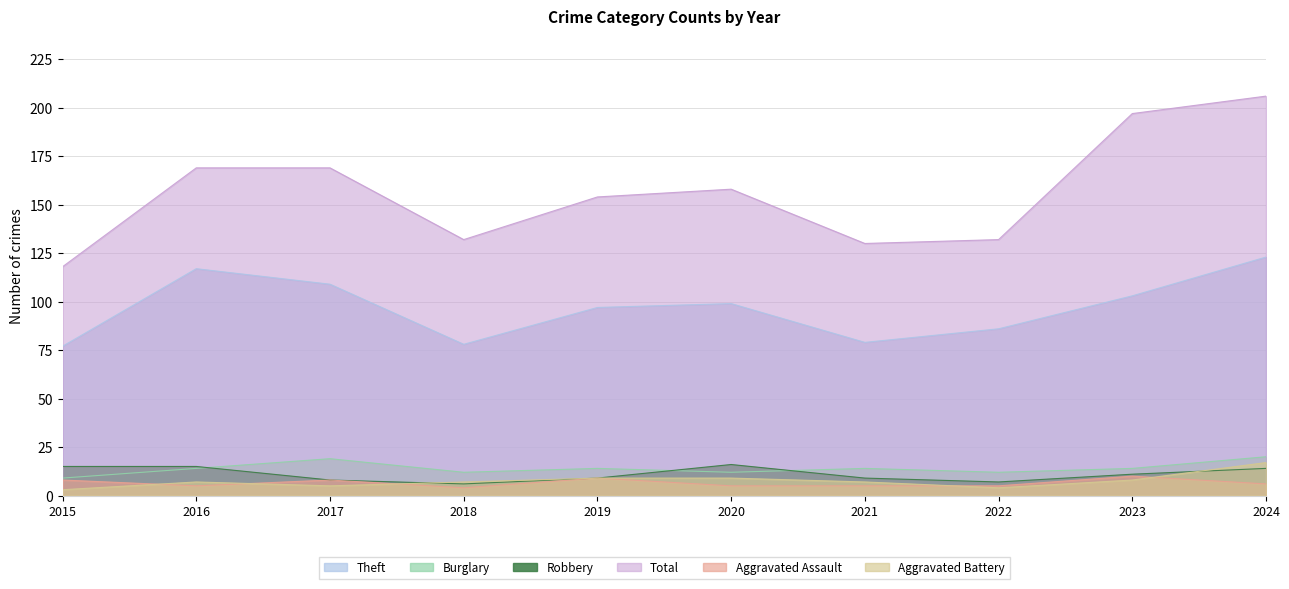

True or false: Aggravated Assault has more than 1 interior local peaks.

True